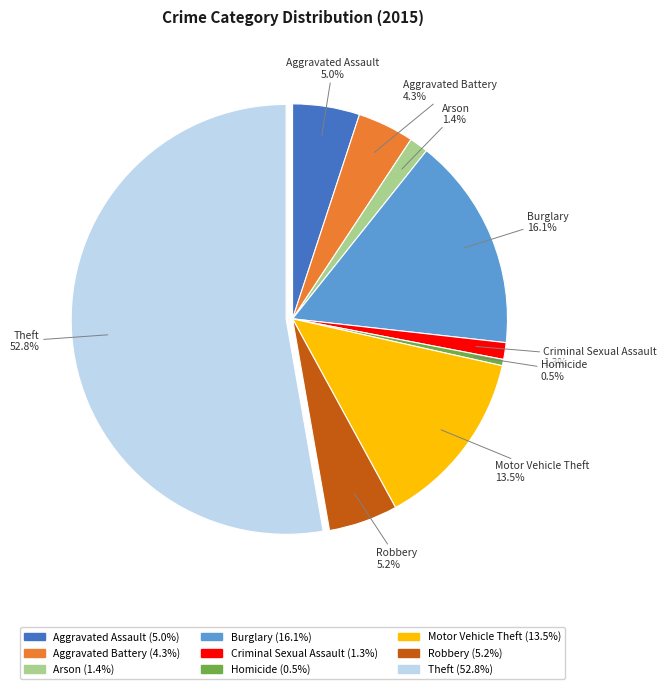

The Criminal Sexual Assault slice represents 1% of the pie. True or false?

True